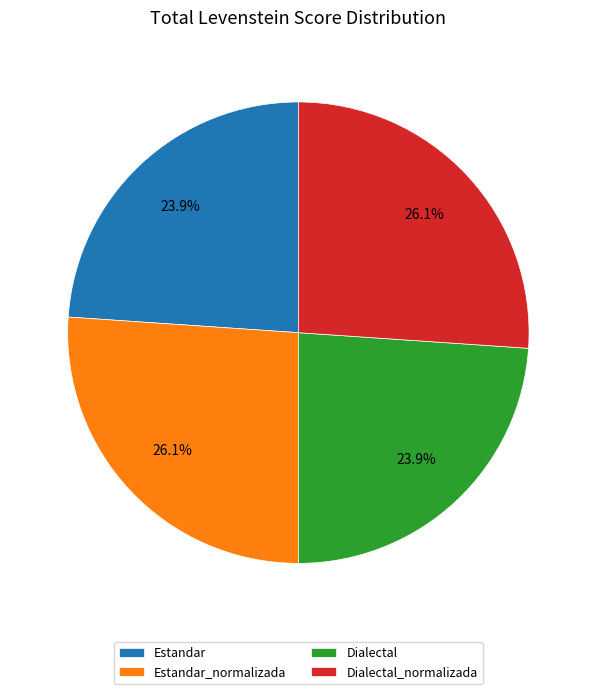

Between Dialectal_normalizada and Estandar, which is larger?

Dialectal_normalizada